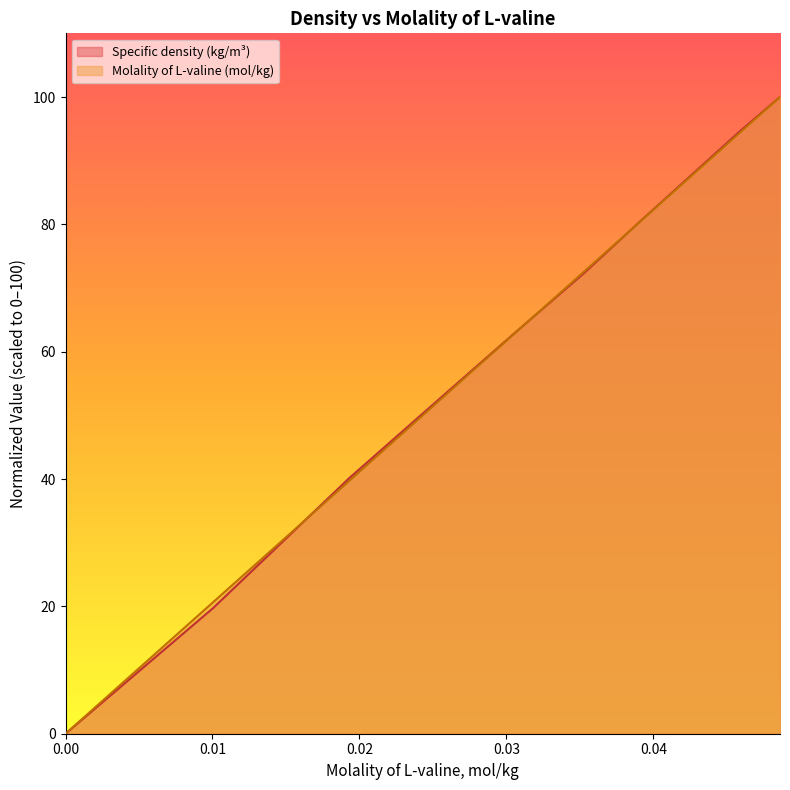

Which series changed the most between 0.019318 and 0.035304?

Molality of L-valine (mol/kg)